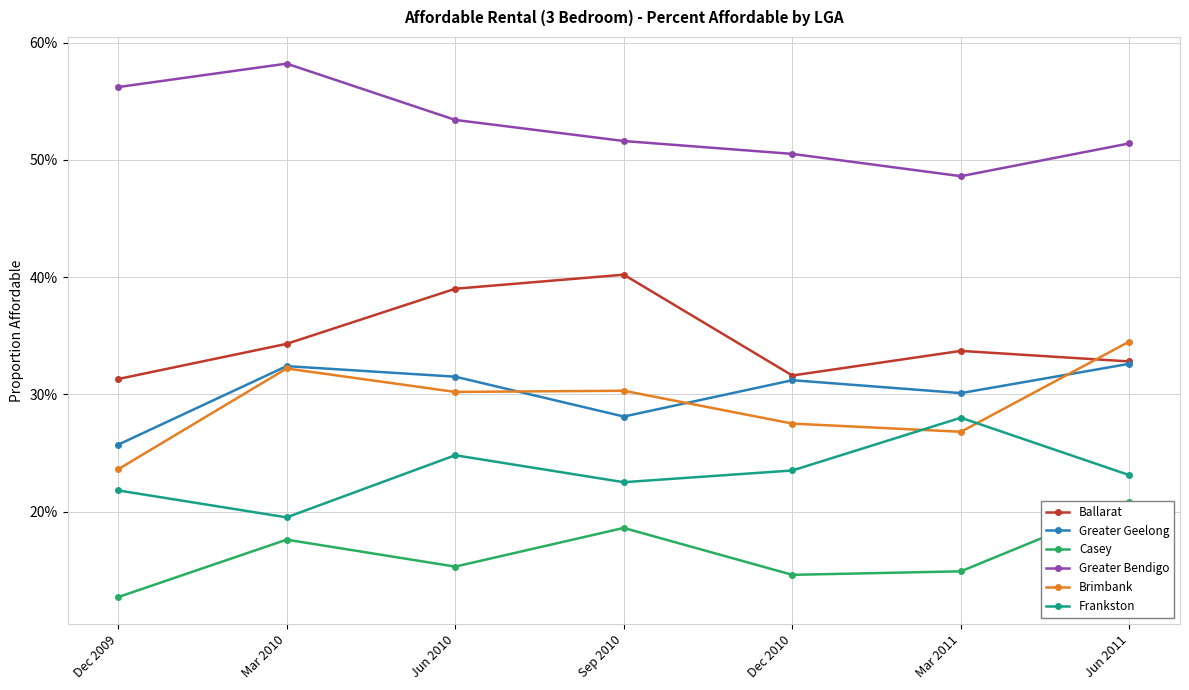

Reading left to right, list all the values displayed in this chart.

Ballarat: 0.3	0.3	0.4	0.4	0.3	0.3	0.3
Greater Geelong: 0.3	0.3	0.3	0.3	0.3	0.3	0.3
Casey: 0.1	0.2	0.2	0.2	0.1	0.1	0.2
Greater Bendigo: 0.6	0.6	0.5	0.5	0.5	0.5	0.5
Brimbank: 0.2	0.3	0.3	0.3	0.3	0.3	0.3
Frankston: 0.2	0.2	0.2	0.2	0.2	0.3	0.2